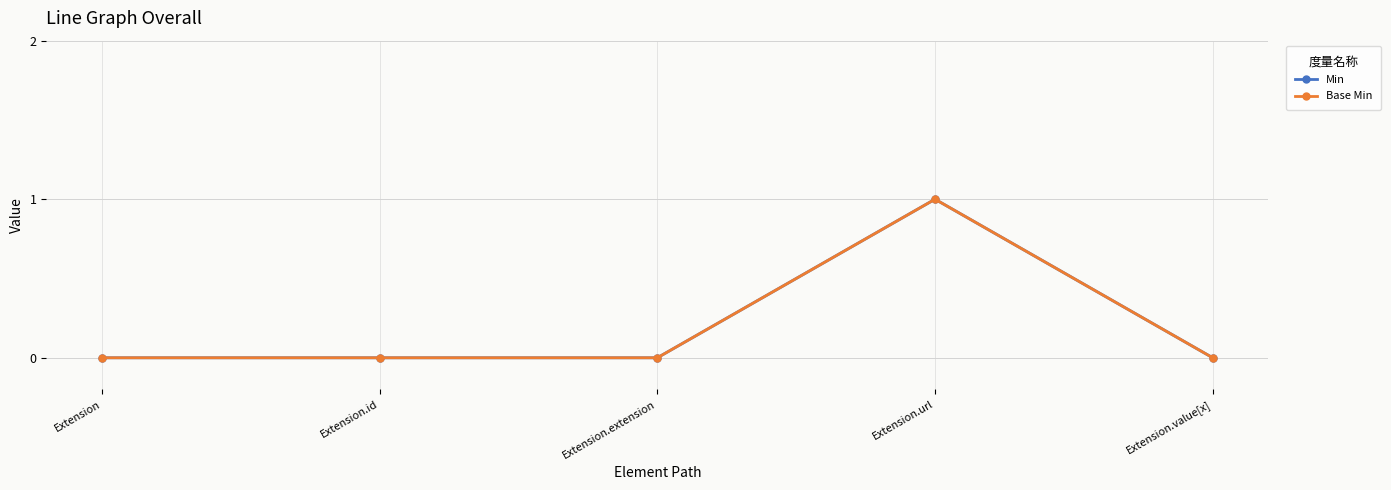

Reading left to right, extract all data points from this chart.

Min: 0	0	0	1	0
Base Min: 0	0	0	1	0